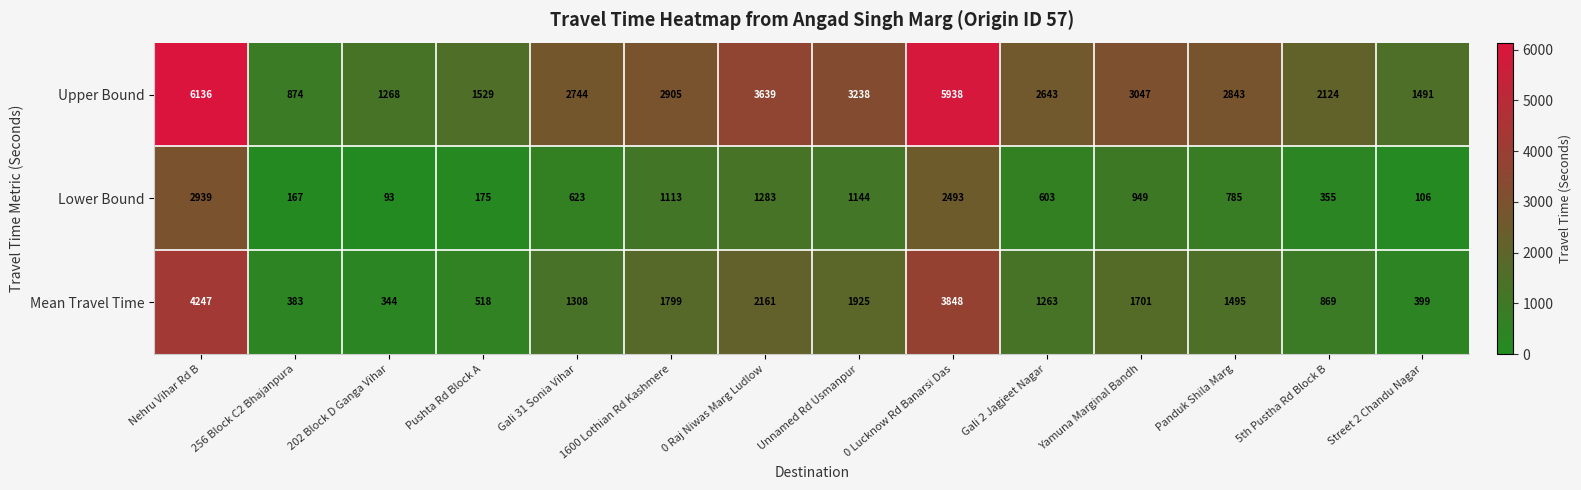

The value of Lower Bound at 256 Block C2 Bhajanpura is 267. True or false?

False